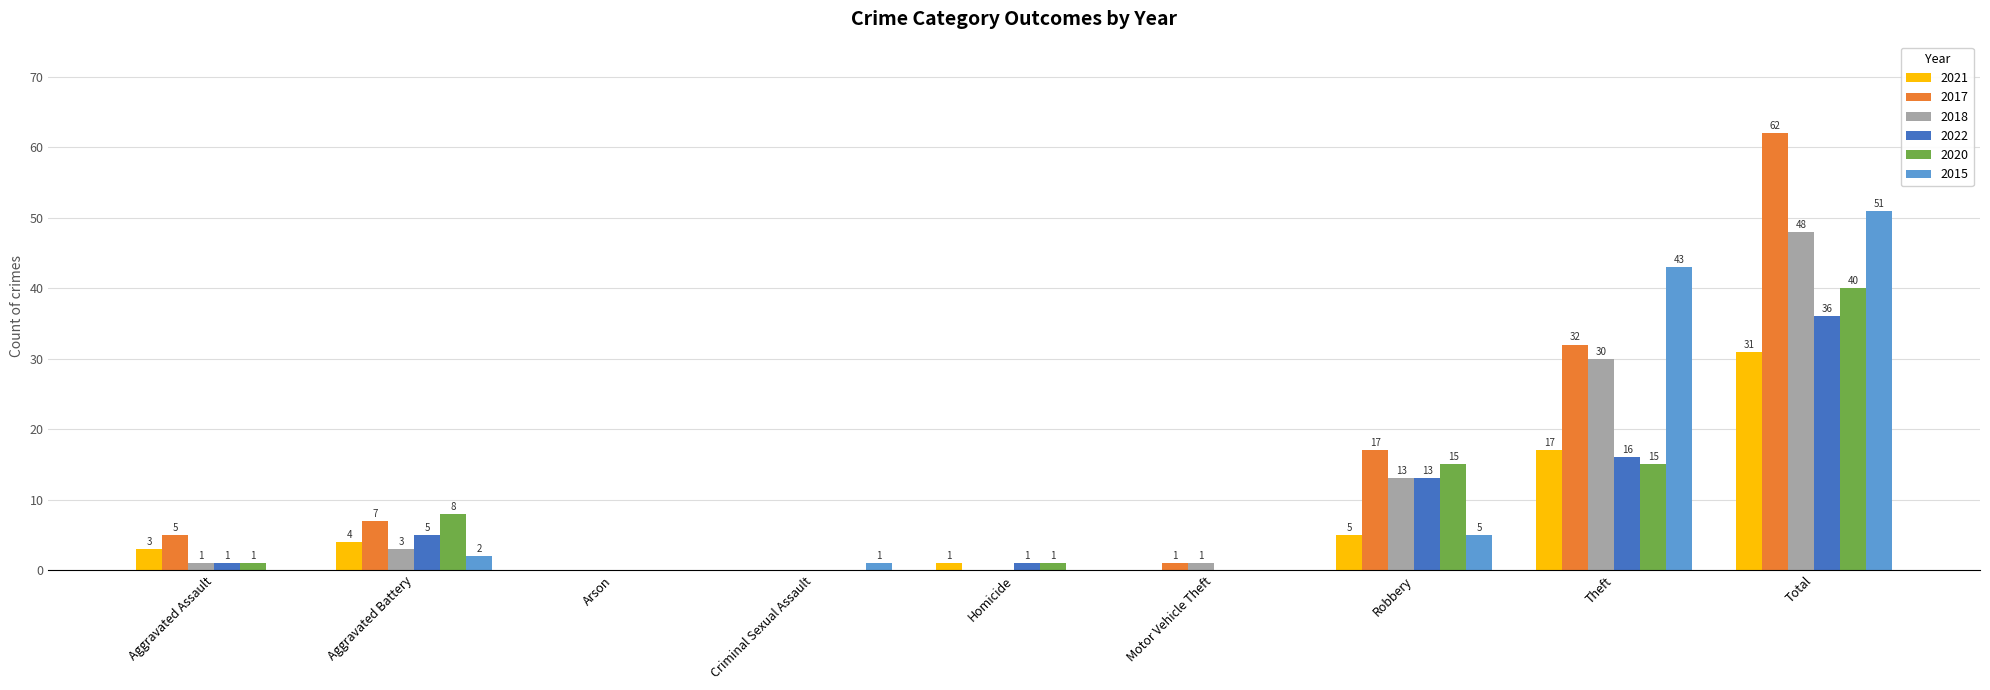

Which series has the largest total across all categories?

2017